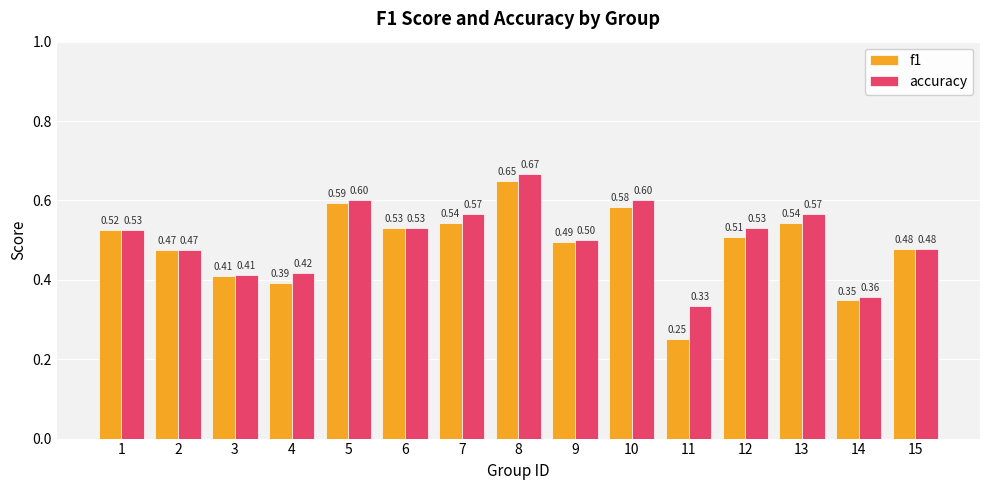

At which label does accuracy reach its peak?

8